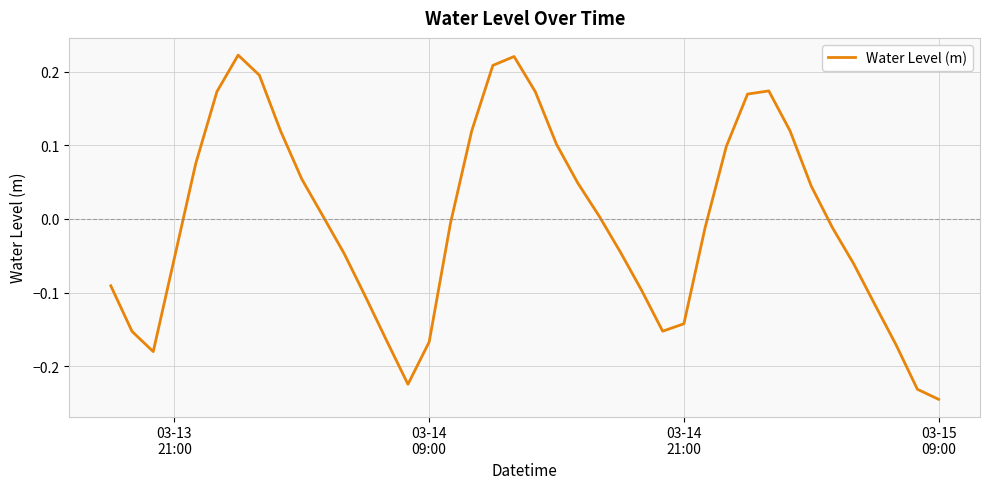

What is the difference between the maximum and minimum values?

0.5